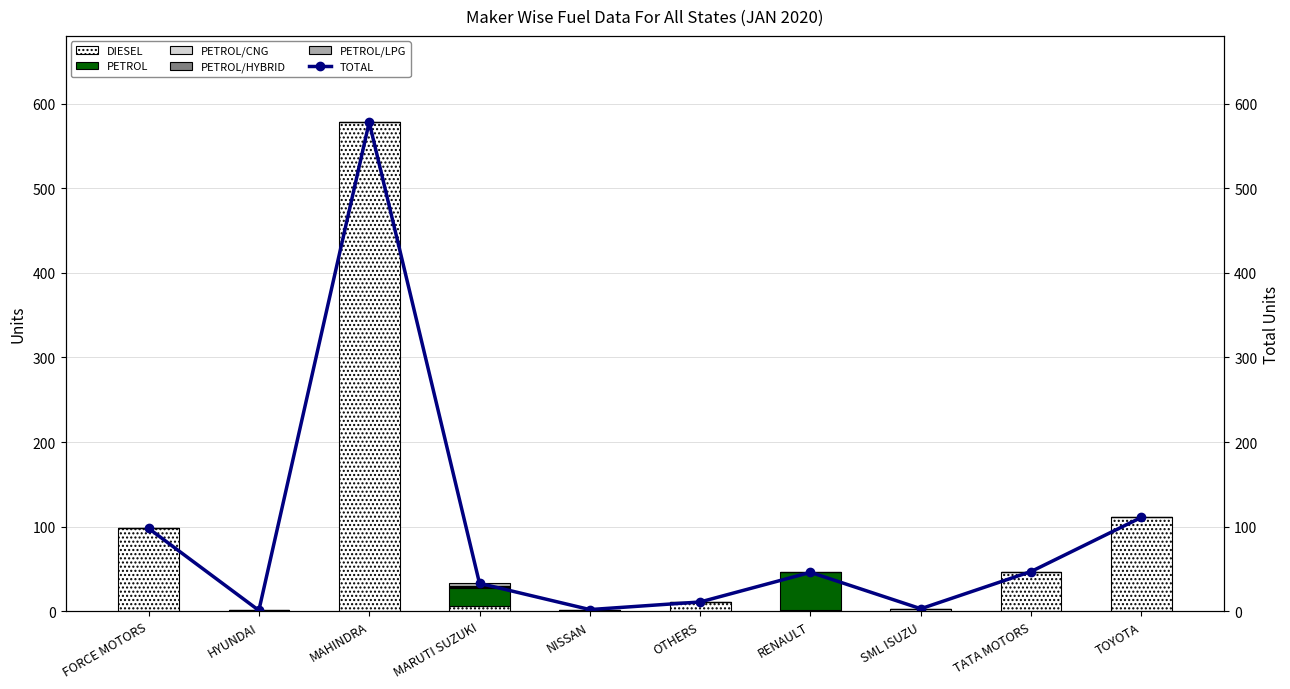

Which has a higher value, MAHINDRA or TATA MOTORS?

MAHINDRA